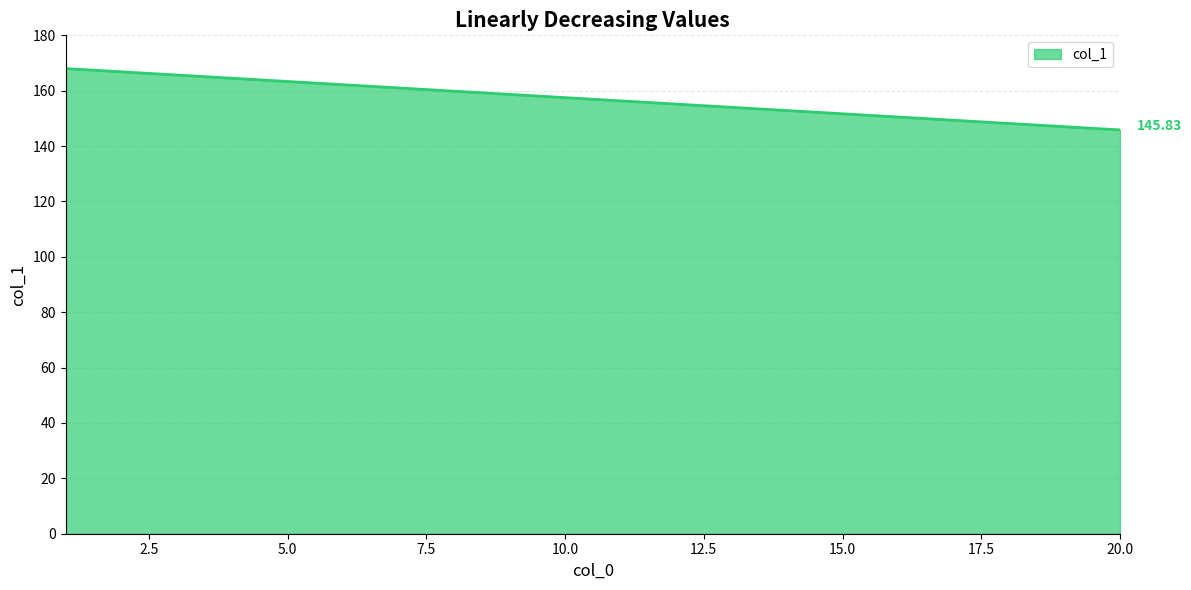

Rank the categories by value from lowest to highest.

20, 19, 18, 17, 16, 15, 14, 13, 12, 11, 10, 9, 8, 7, 6, 5, 4, 3, 2, 1